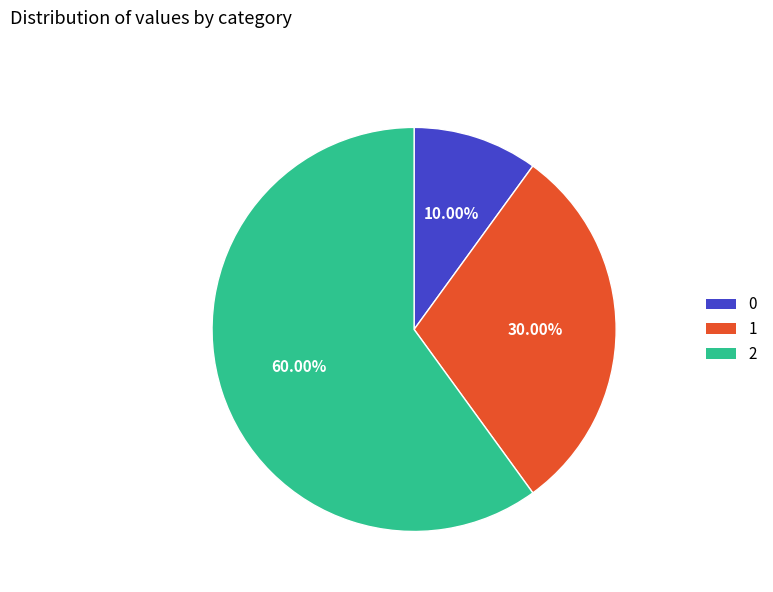

How many slices are in this pie chart?

3